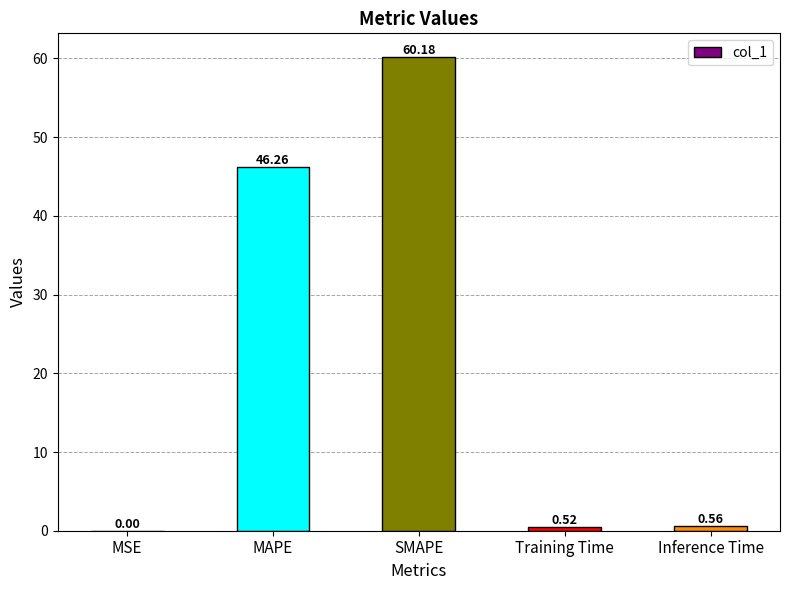

The value at MSE is 0.0. True or false?

True